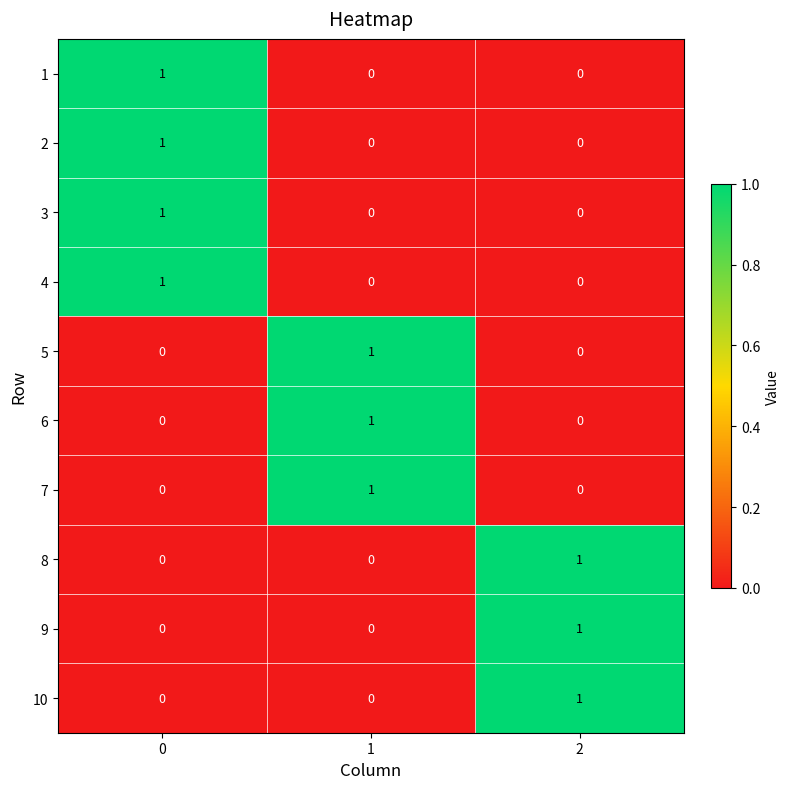

Count the number of categories in the chart.

3